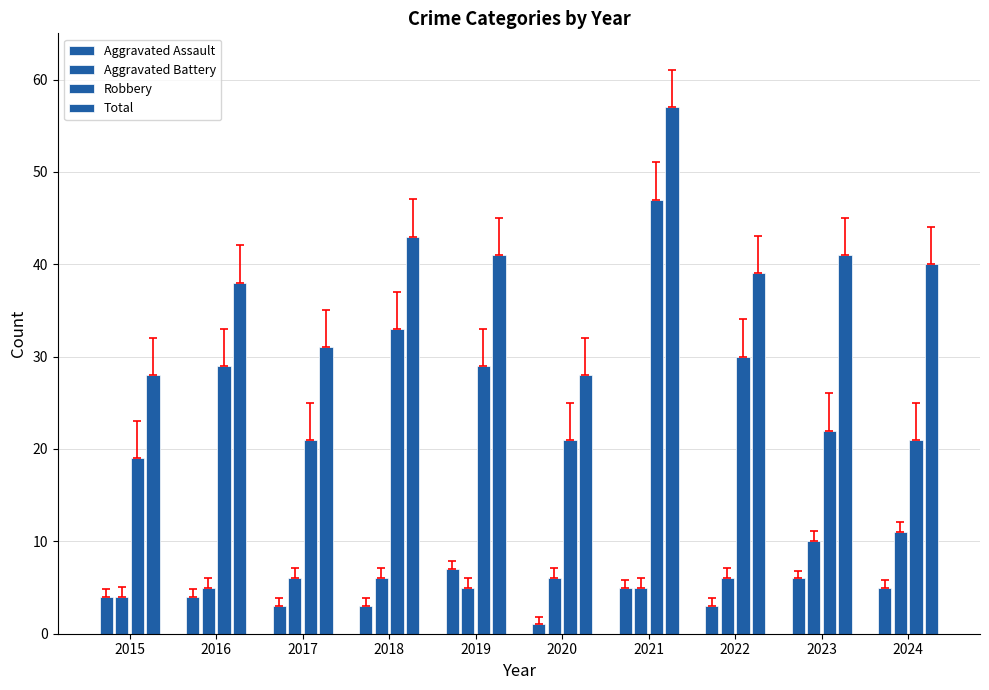

How many data points in Total are less than 40?

5